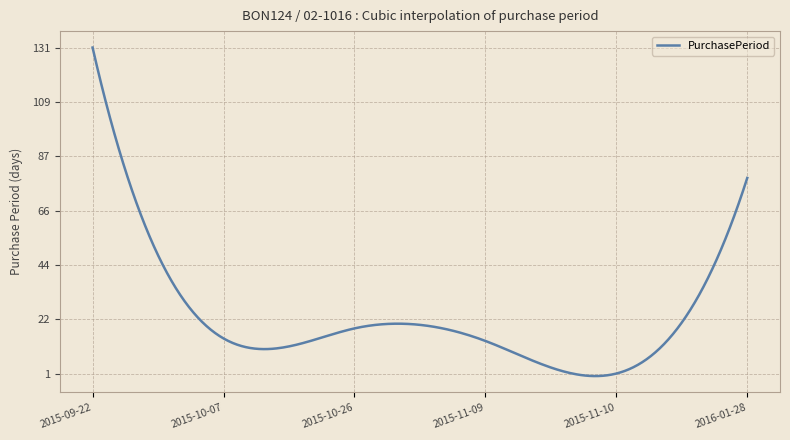

What is the difference between the second highest and minimum values?

127.2